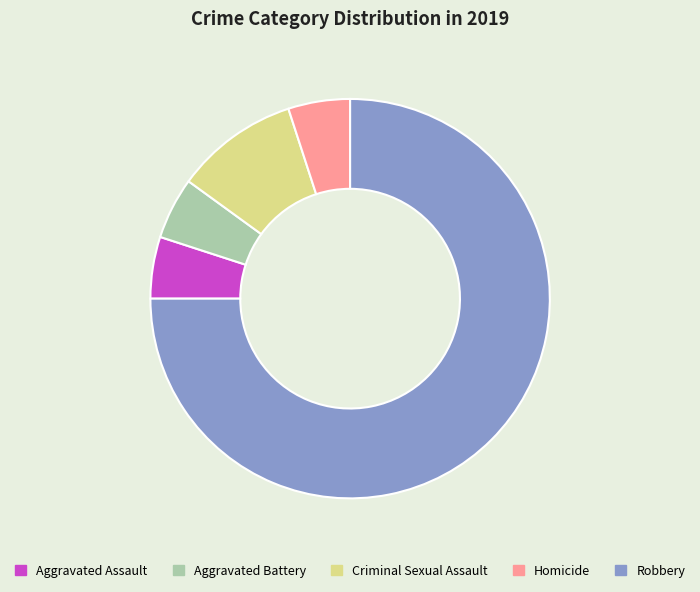

Which category accounts for the majority?

Robbery